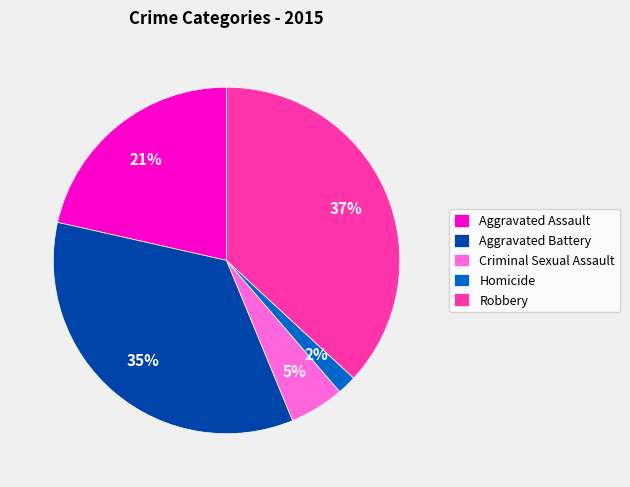

The Aggravated Battery slice represents 23% of the pie. True or false?

False